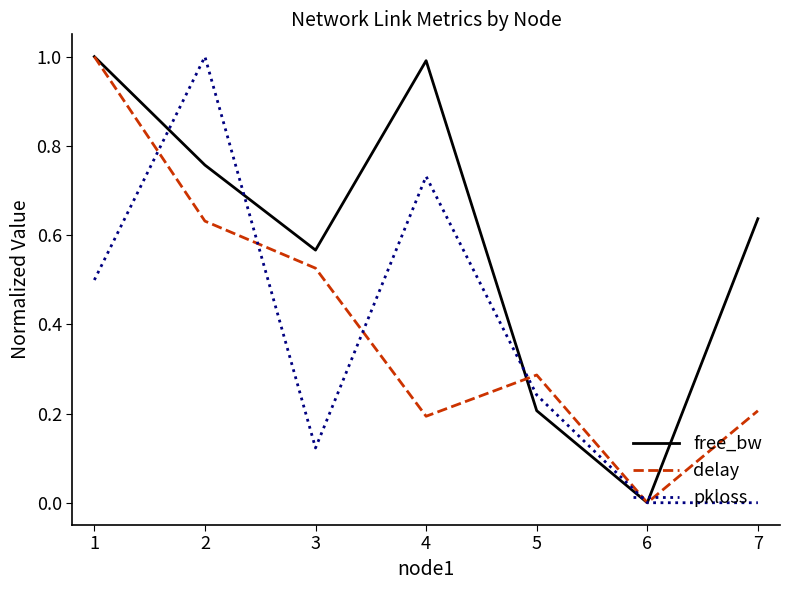

In delay, how many points are higher than both neighbors (excluding endpoints)?

1